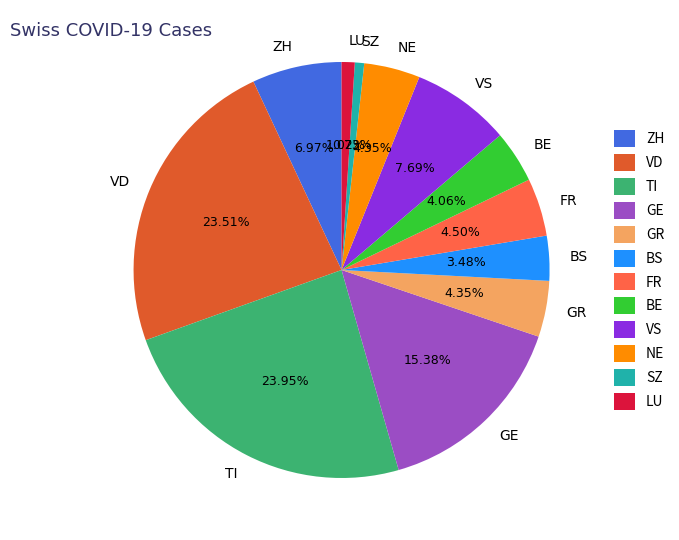

Is the sum of NE and SZ greater than half?

No